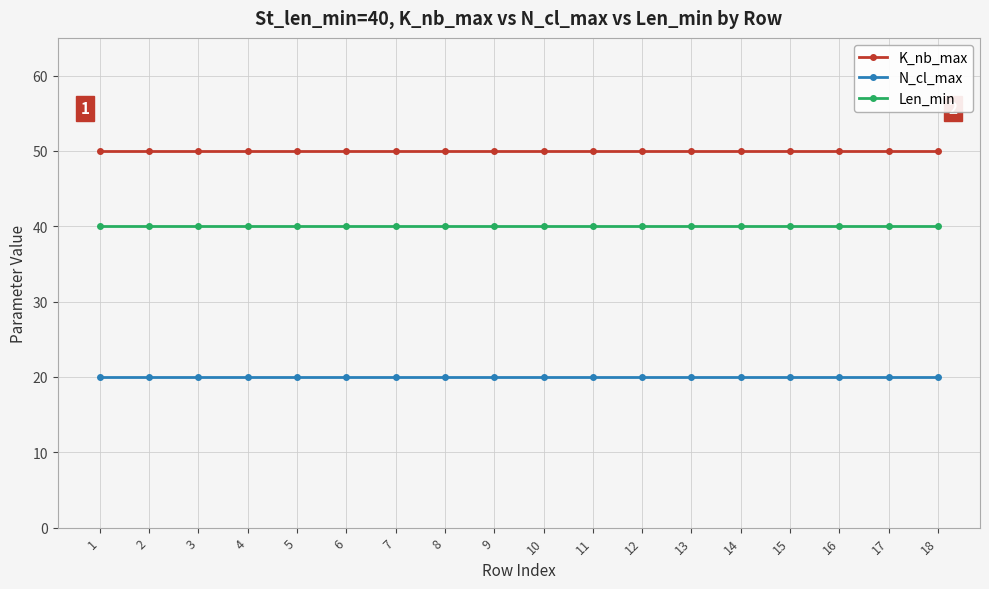

At 5, list the series in order from largest to smallest.

K_nb_max, Len_min, N_cl_max